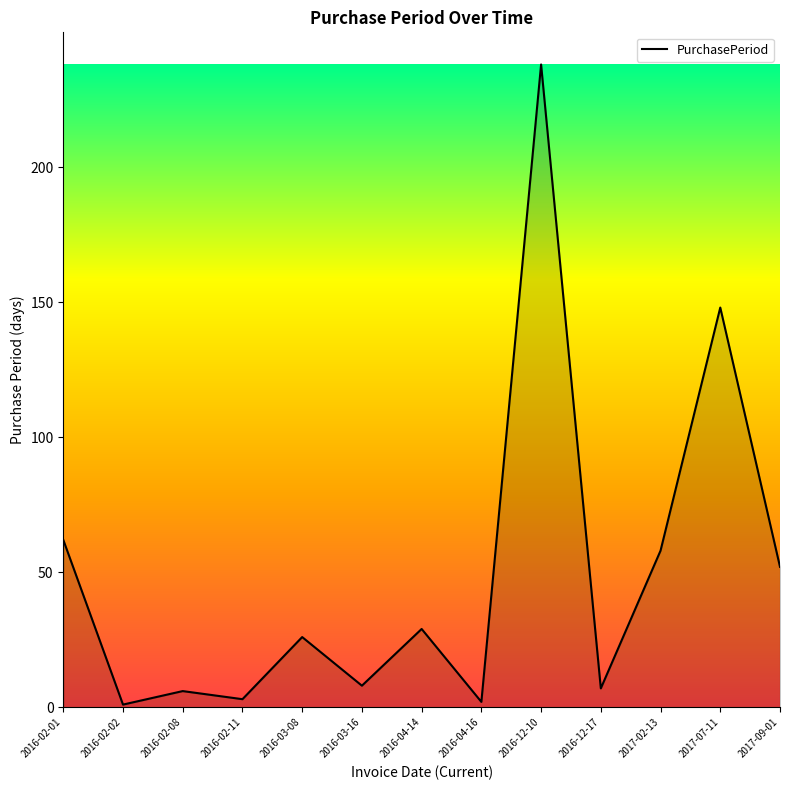

Does the chart display data point markers on the line(s)?

No